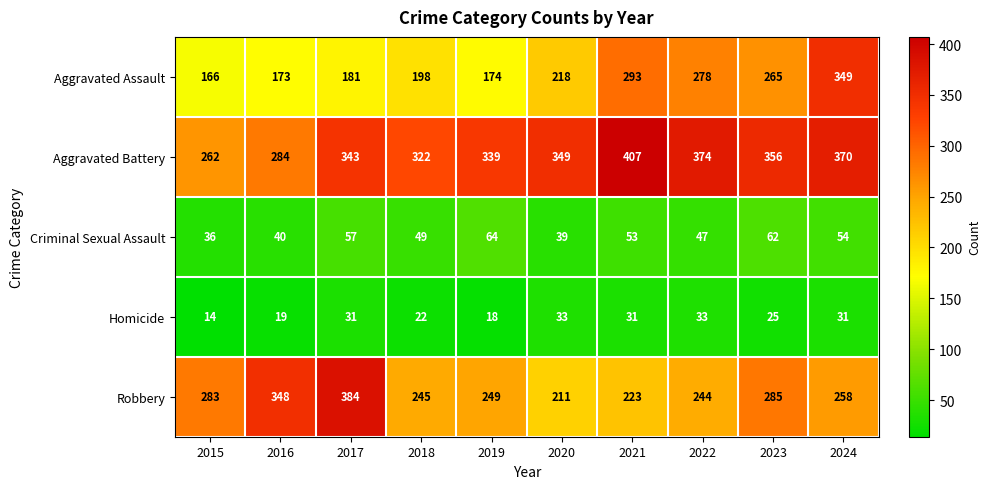

Which series has the largest total across all categories?

Aggravated Battery